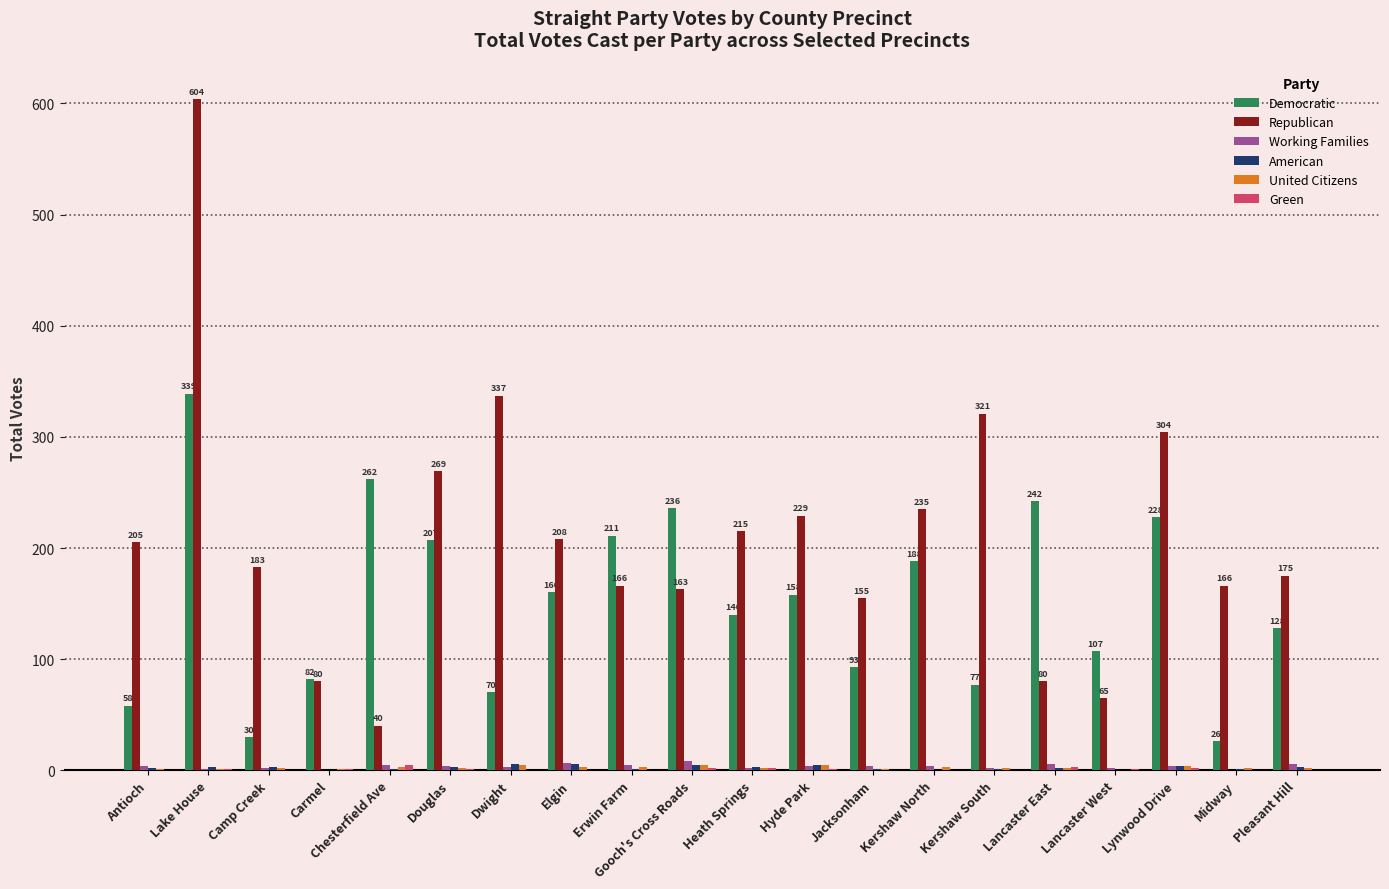

Which category has the highest value across all series?

Lake House